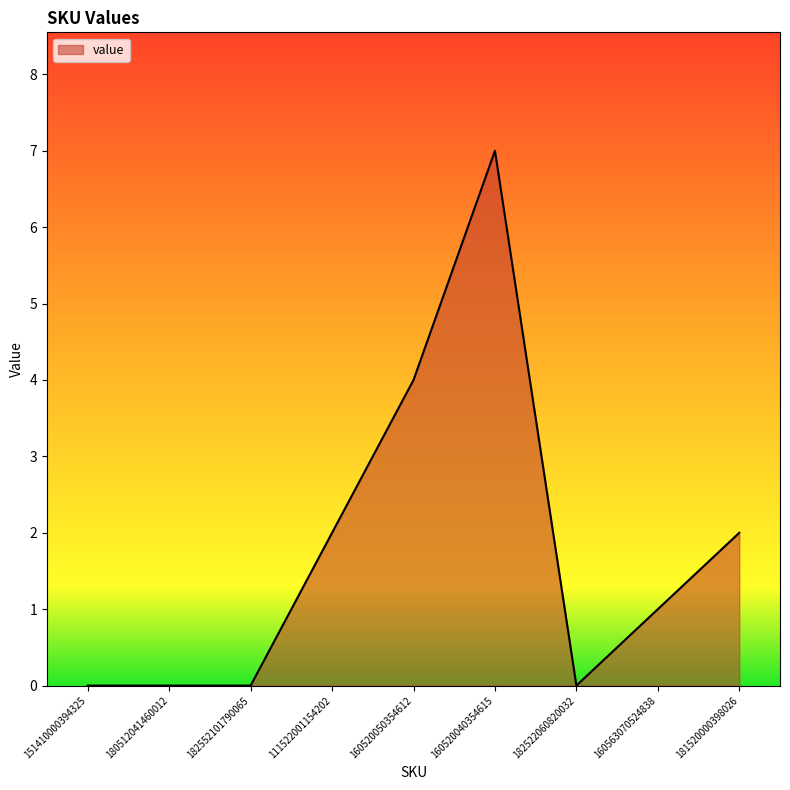

The chart shows a value of 3 at 151410000394325. True or false?

False